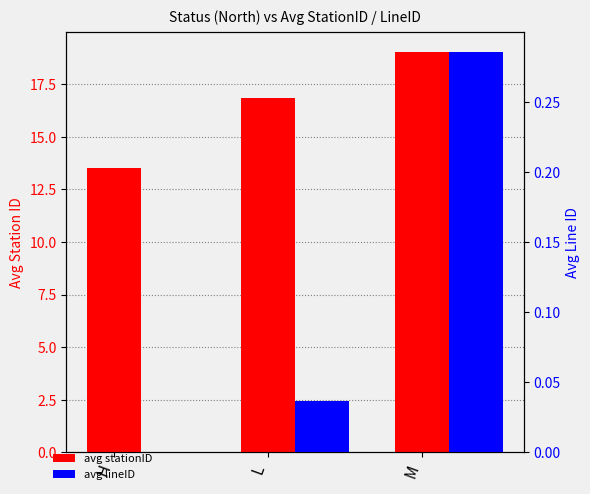

List the series in order of their overall mean, lowest first.

avg lineID, avg stationID